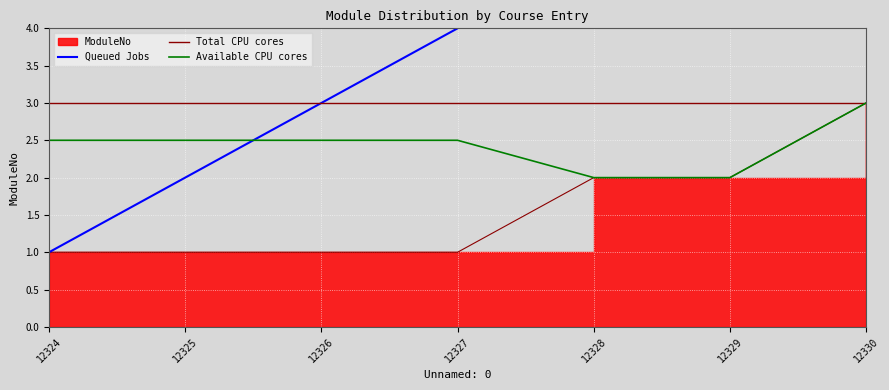

How many lines are shown in the chart?

3